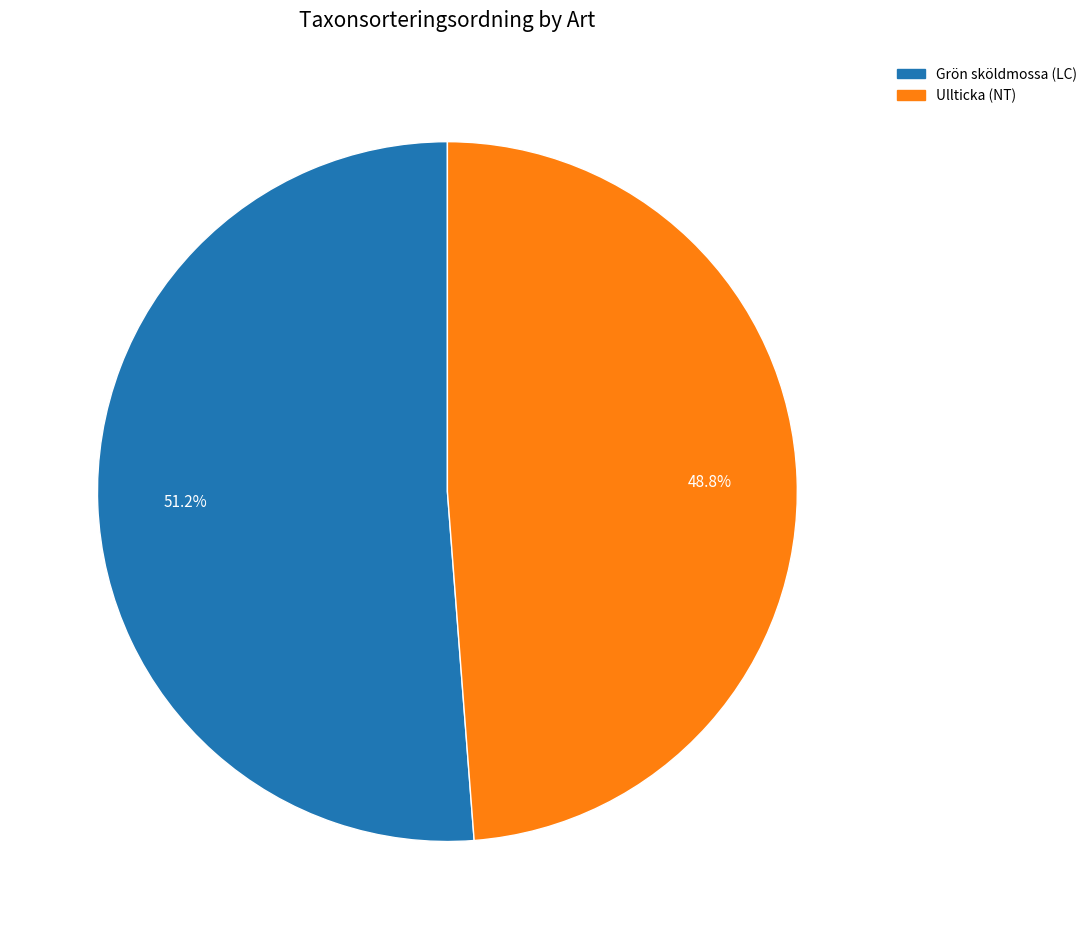

To the nearest percent, what is the difference between the Grön sköldmossa (LC) and Ullticka (NT) slice percentages?

2%